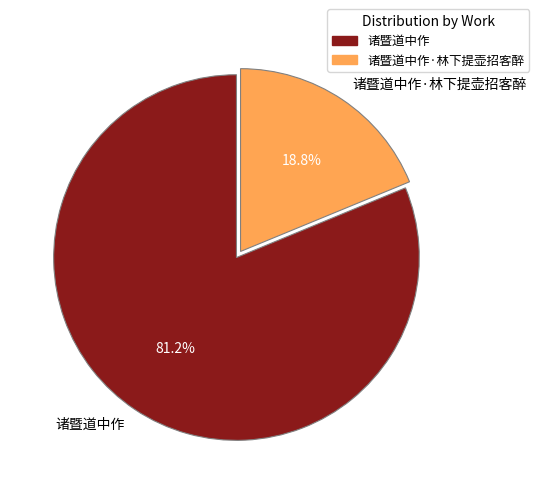

To the nearest percent, what is the difference between the 诸暨道中作·林下提壶招客醉 and 诸暨道中作 slice percentages?

62%